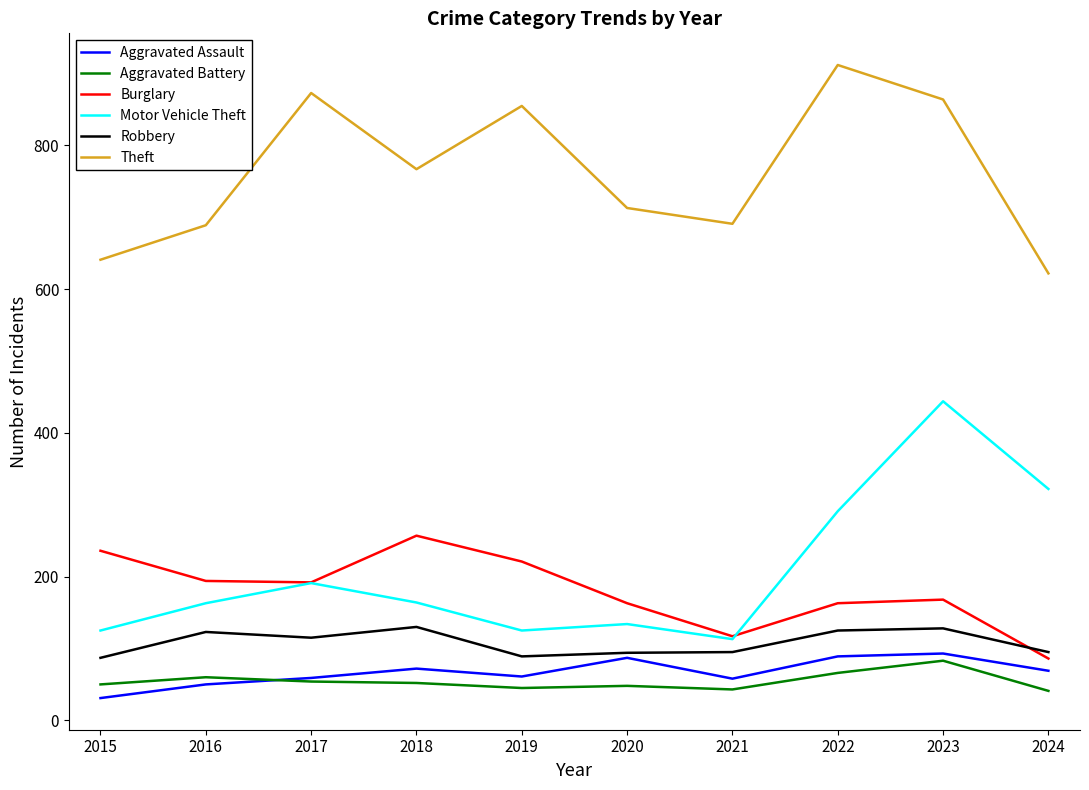

What is the spread (max minus min) of values at 2023?

781